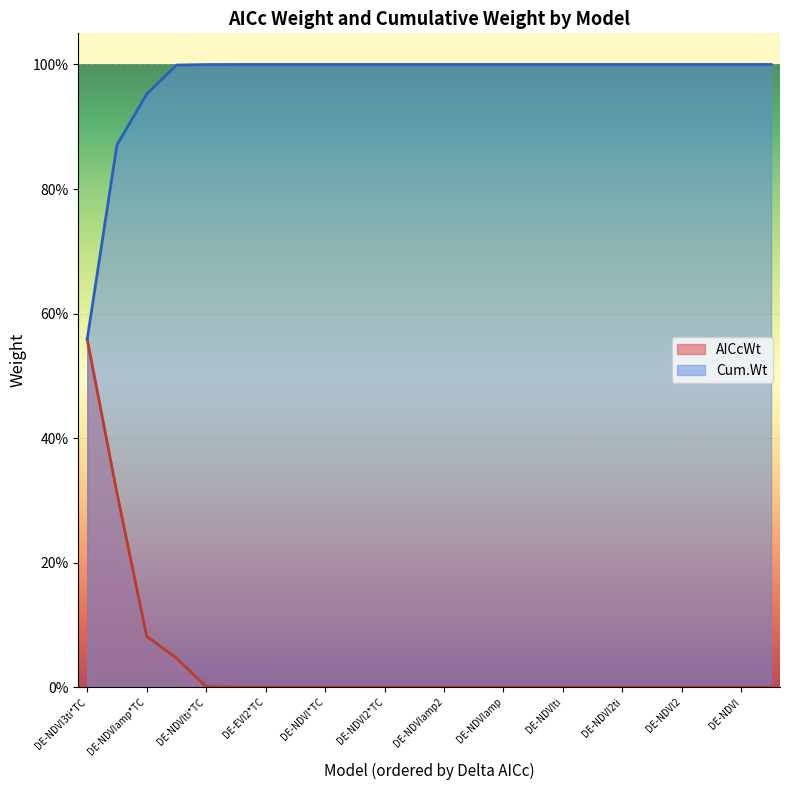

True or false: Cum.Wt and AICcWt cross at least once.

False